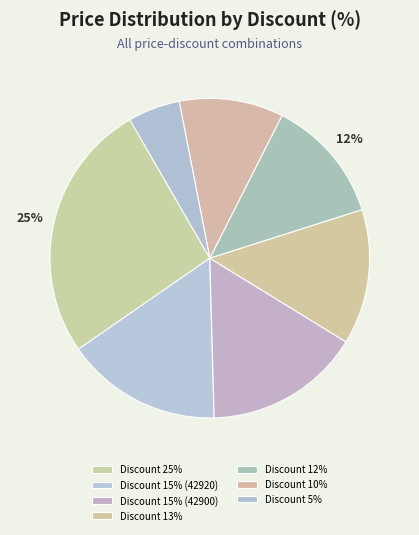

Between 44440 (25%) and 43900 (13%), which is larger?

44440 (25%)